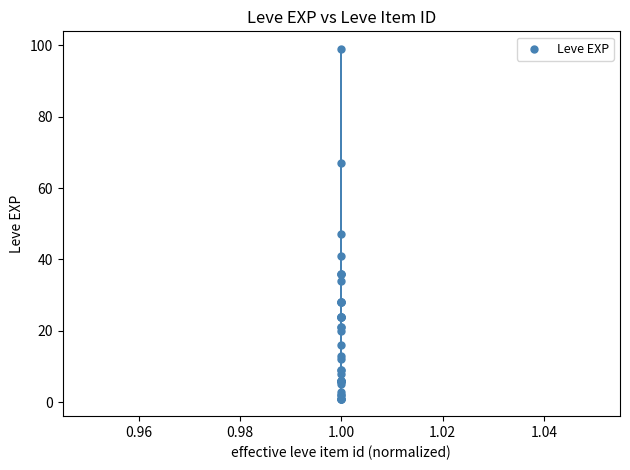

What Y value in the scatter plot is closest to 50?

47